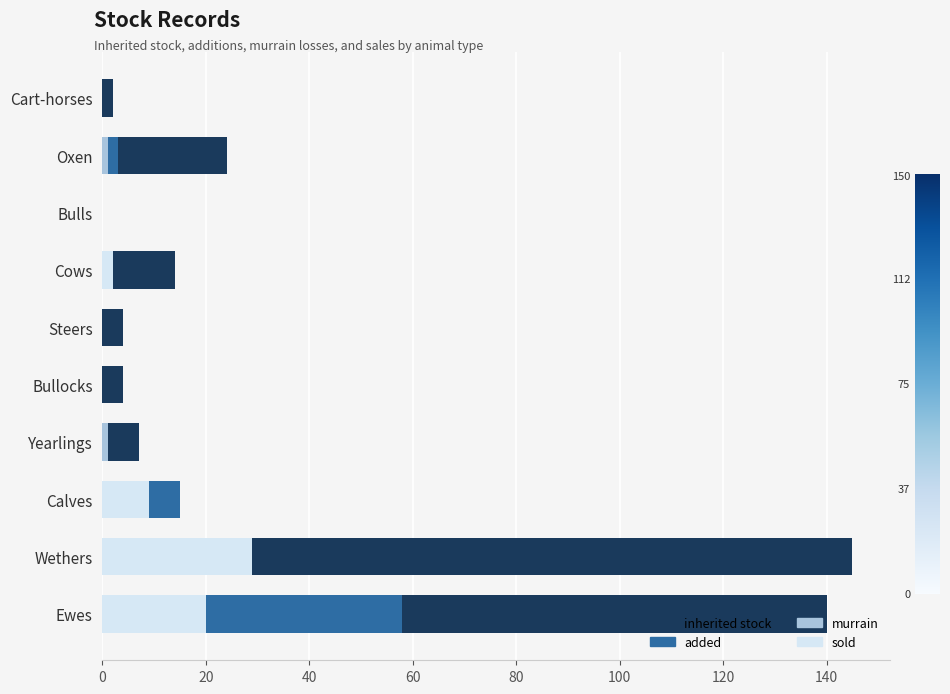

Rank the series at Steers from lowest to highest value.

added, murrain, sold, inherited stock